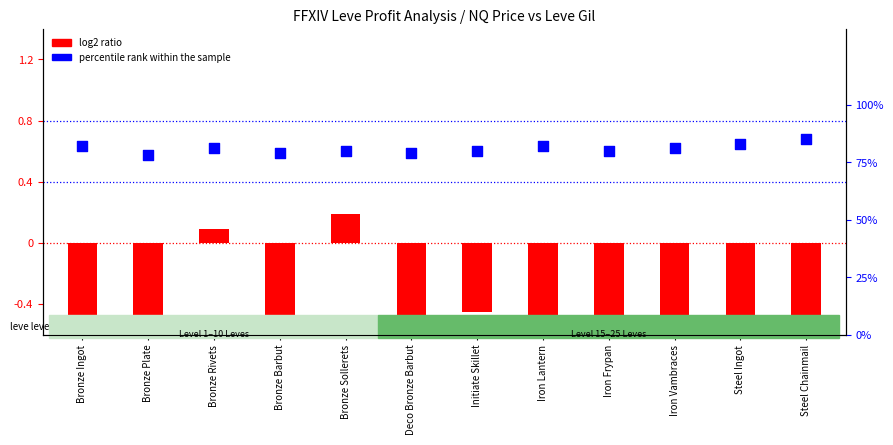

Which series contains the highest Y value?

percentile rank within the sample